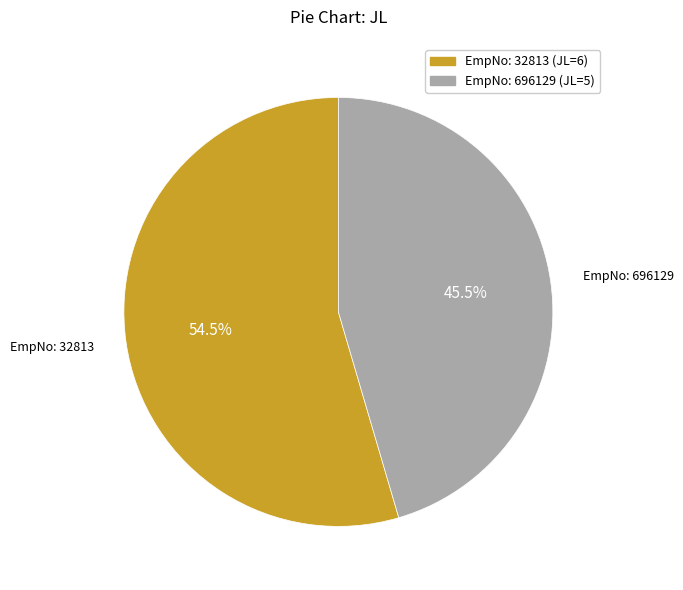

To the nearest percent, what is the average slice percentage?

50%